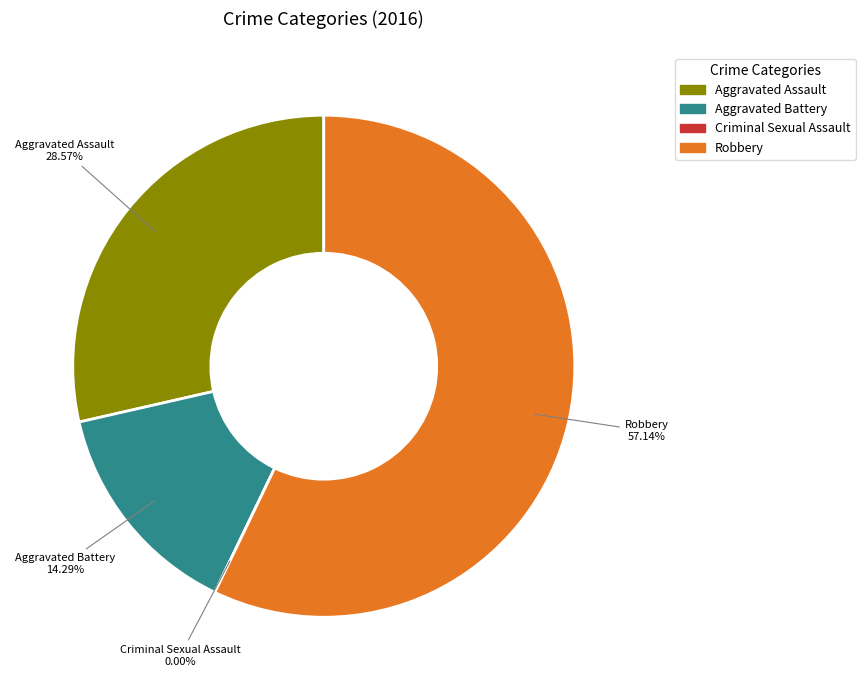

To the nearest percent, what portion does Robbery represent?

57%